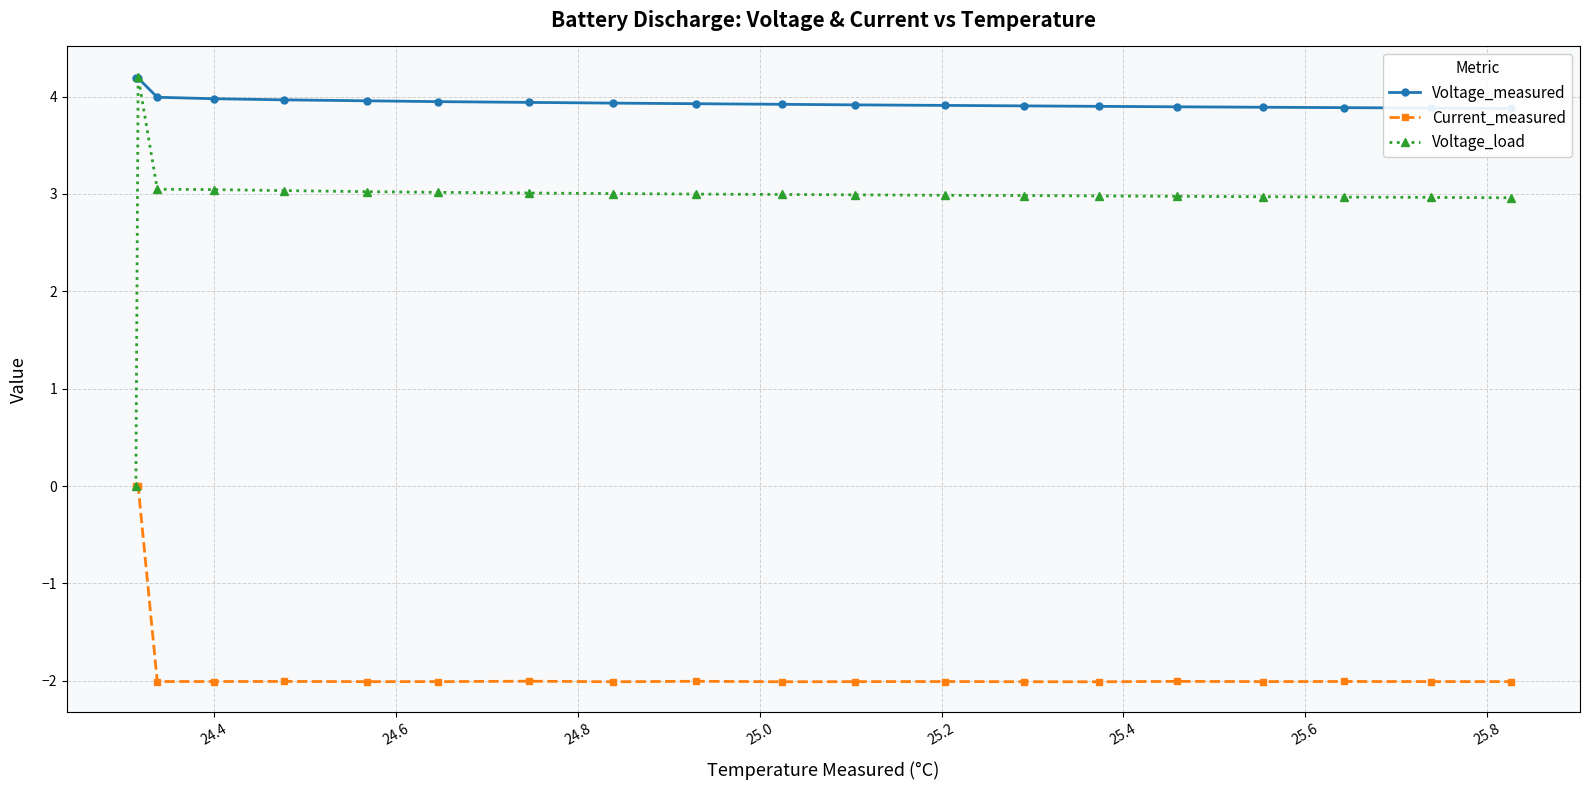

Rank the series by their maximum value, from lowest to highest.

Current_measured, Voltage_measured, Voltage_load